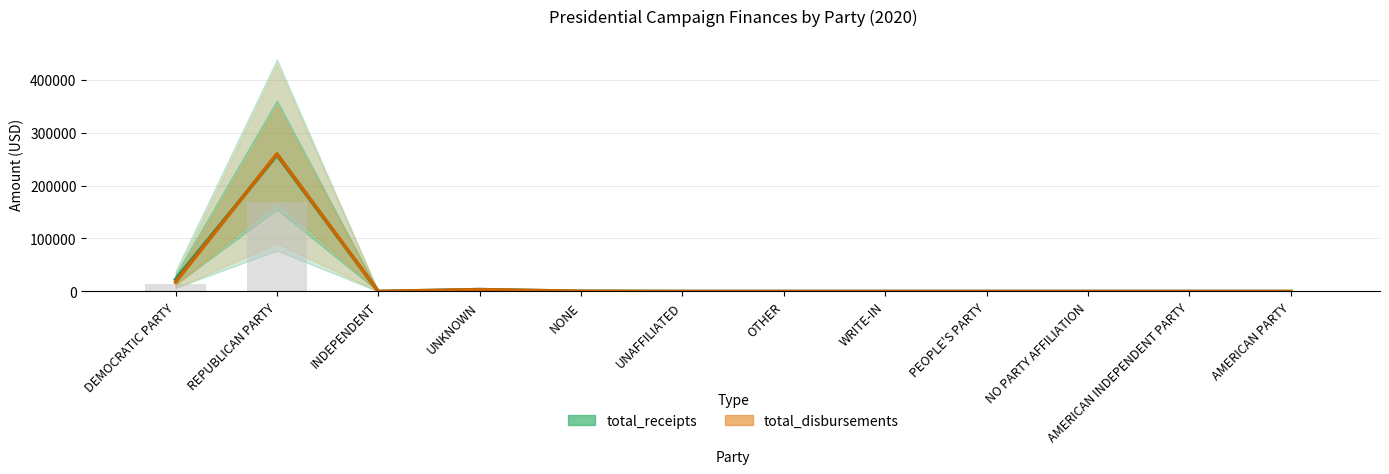

How many values in the total_disbursements series exceed 0?

4